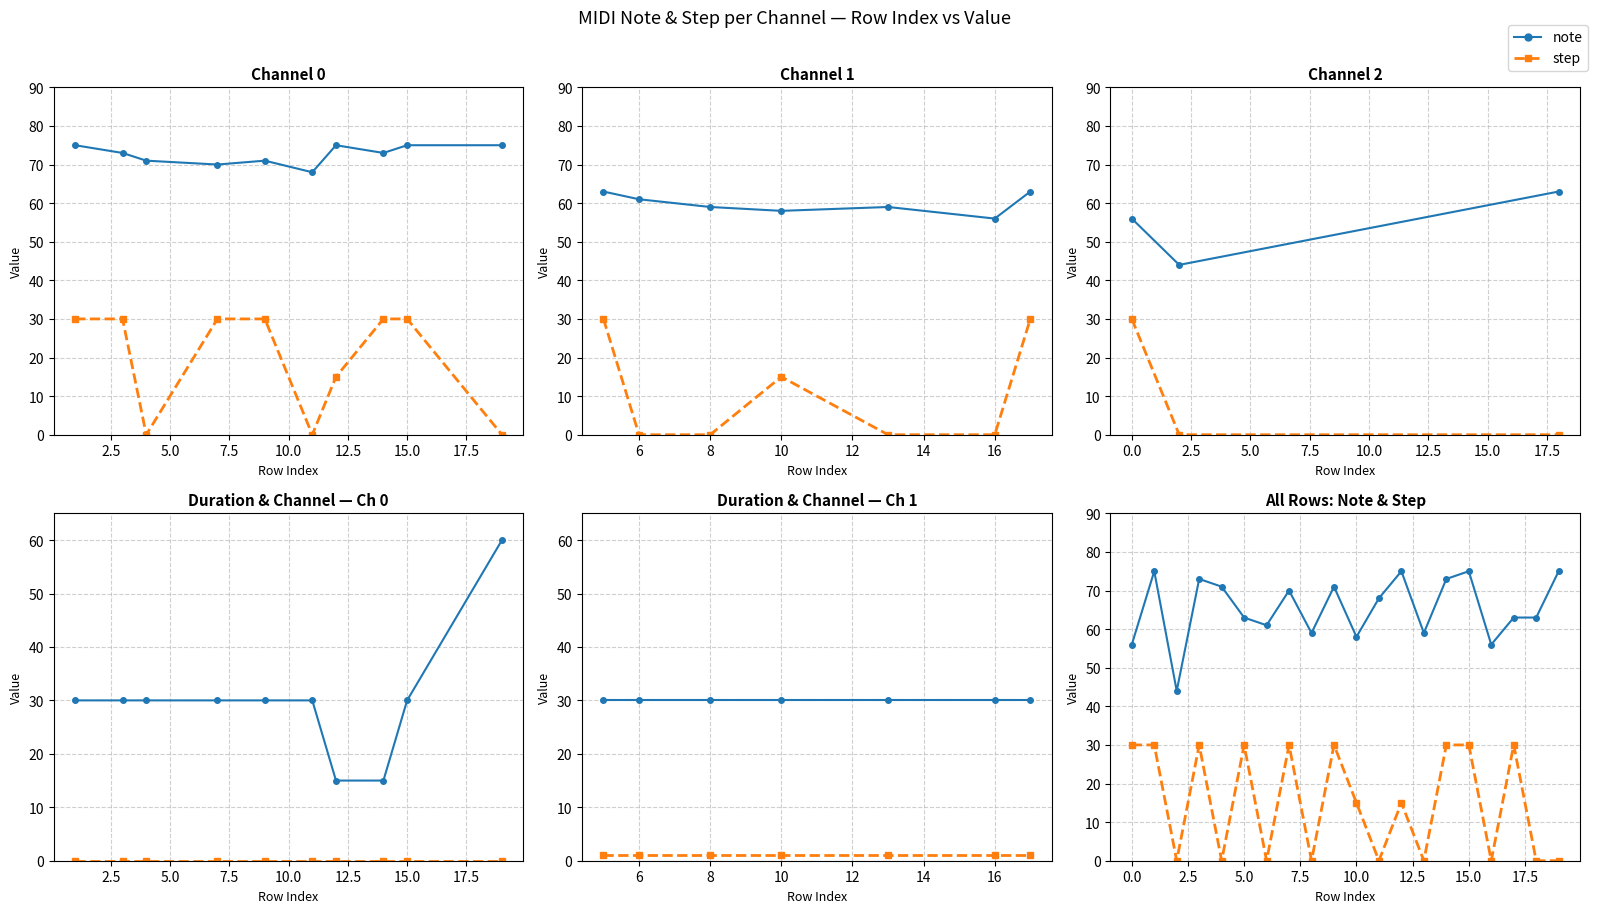

True or false: note and duration cross at least once.

True